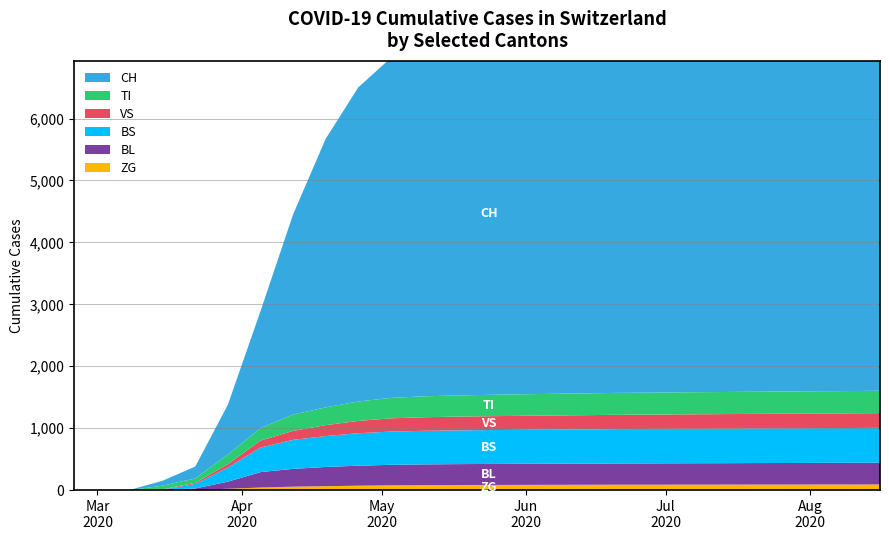

Reading right to left, what are all the values shown in this chart?

CH: 25=6601	24=6553	23=6494	22=6426	21=6368	20=6282	19=6225	18=6149	17=6096	16=6033	15=5980	14=5933	13=5862	12=5793	11=5688	10=5491	9=5073	8=4337	7=3233	6=1887	5=806	4=192	3=79	2=3	1=0	0=0
TI: 25=361	24=360	23=360	22=359	21=358	20=357	19=356	18=355	17=354	16=352	15=350	14=348	13=345	12=342	11=338	10=330	9=314	8=287	7=263	6=202	5=155	4=70	3=61	2=0	1=0	0=0
VS: 25=238	24=237	23=236	22=236	21=235	20=234	19=233	18=232	17=231	16=229	15=228	14=226	13=224	12=222	11=219	10=214	9=199	8=177	7=145	6=112	5=54	4=19	3=6	2=0	1=0	0=0
BL: 25=351	24=350	23=349	22=348	21=347	20=346	19=345	18=344	17=343	16=342	15=341	14=340	13=339	12=337	11=335	10=331	9=323	8=310	7=288	6=249	5=115	4=21	3=5	2=0	1=0	0=0
BS: 25=563	24=562	23=561	22=560	21=559	20=558	19=557	18=556	17=555	16=553	15=551	14=549	13=547	12=545	11=542	10=537	9=524	8=499	7=468	6=397	5=228	4=73	3=0	2=0	1=0	0=0
ZG: 25=91	24=90	23=90	22=89	21=89	20=88	19=88	18=87	17=87	16=86	15=85	14=84	13=83	12=82	11=80	10=77	9=71	8=63	7=55	6=41	5=21	4=5	3=0	2=0	1=0	0=0